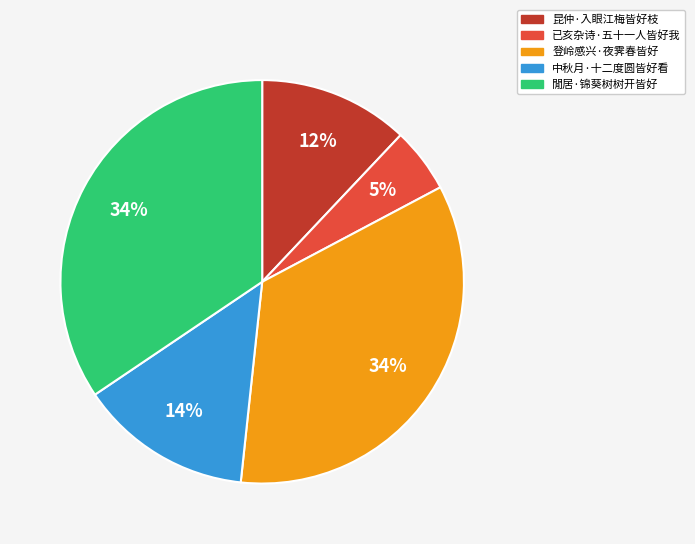

To the nearest percent, what is the average slice percentage?

20%